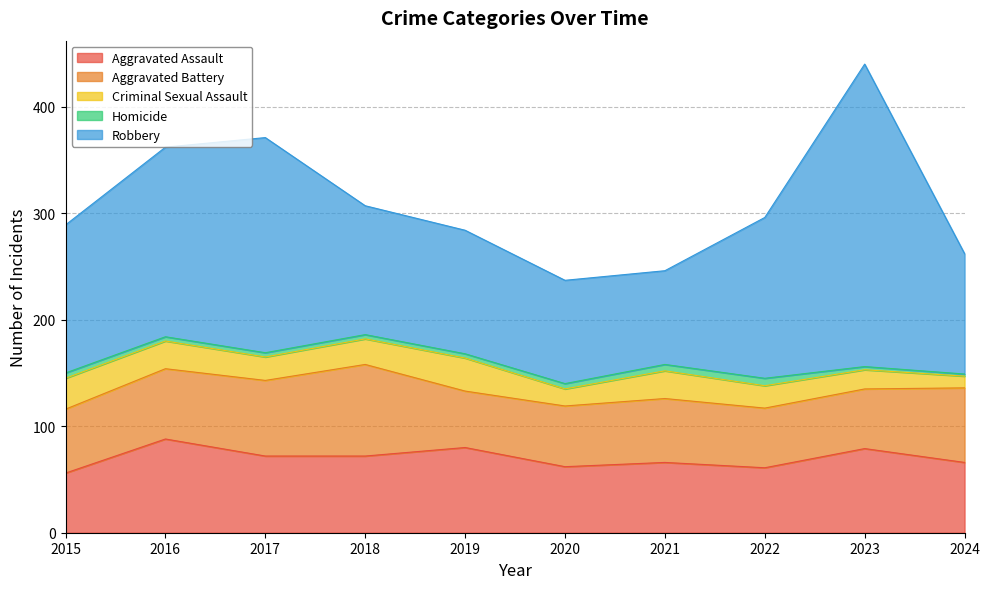

What is the value of the Criminal Sexual Assault point at the 5th from the left?

31